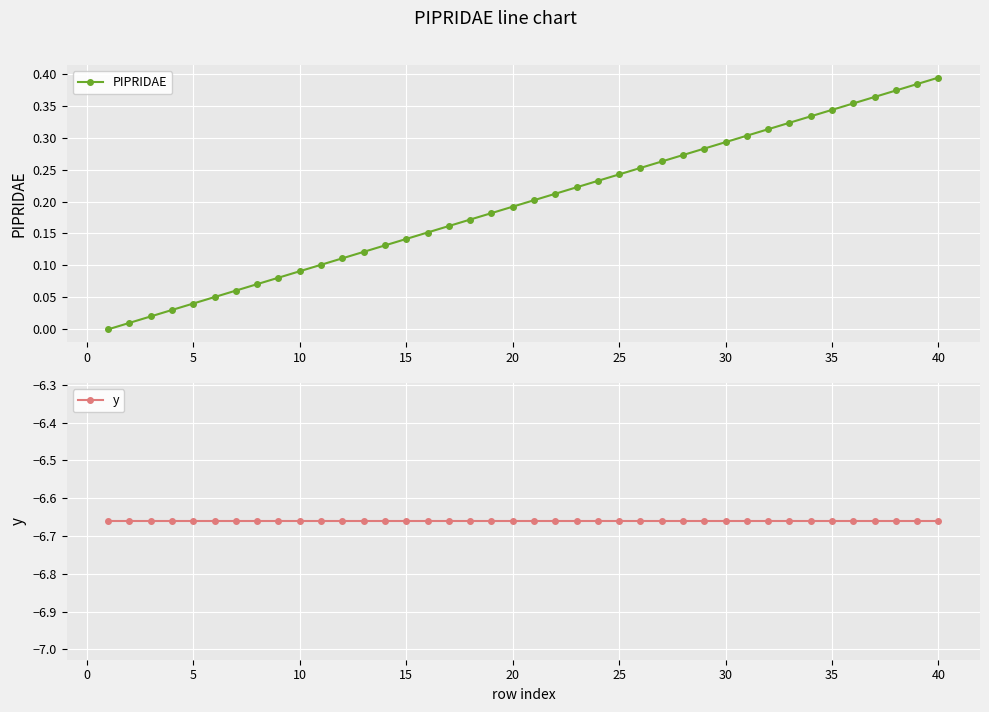

True or false: PIPRIDAE has more than 1 points higher than both neighbors.

False